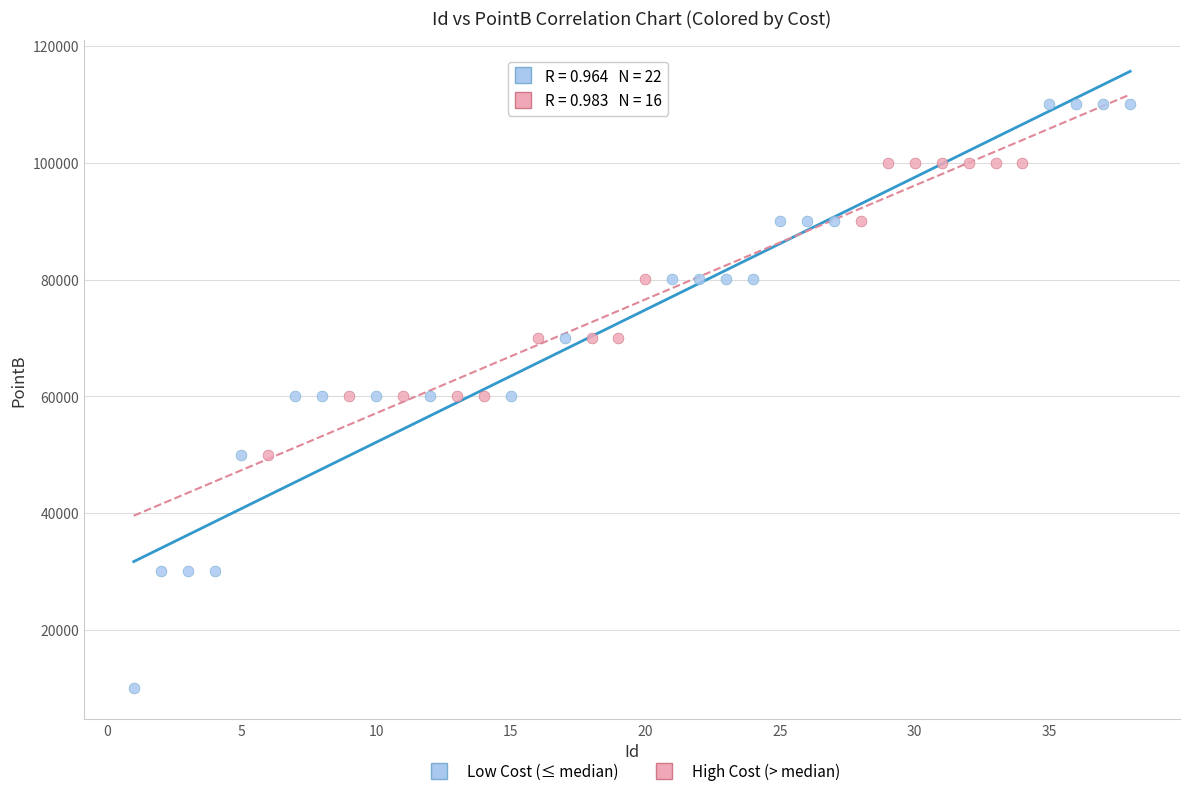

Which series contains the highest Y value?

Low Cost (≤ median)